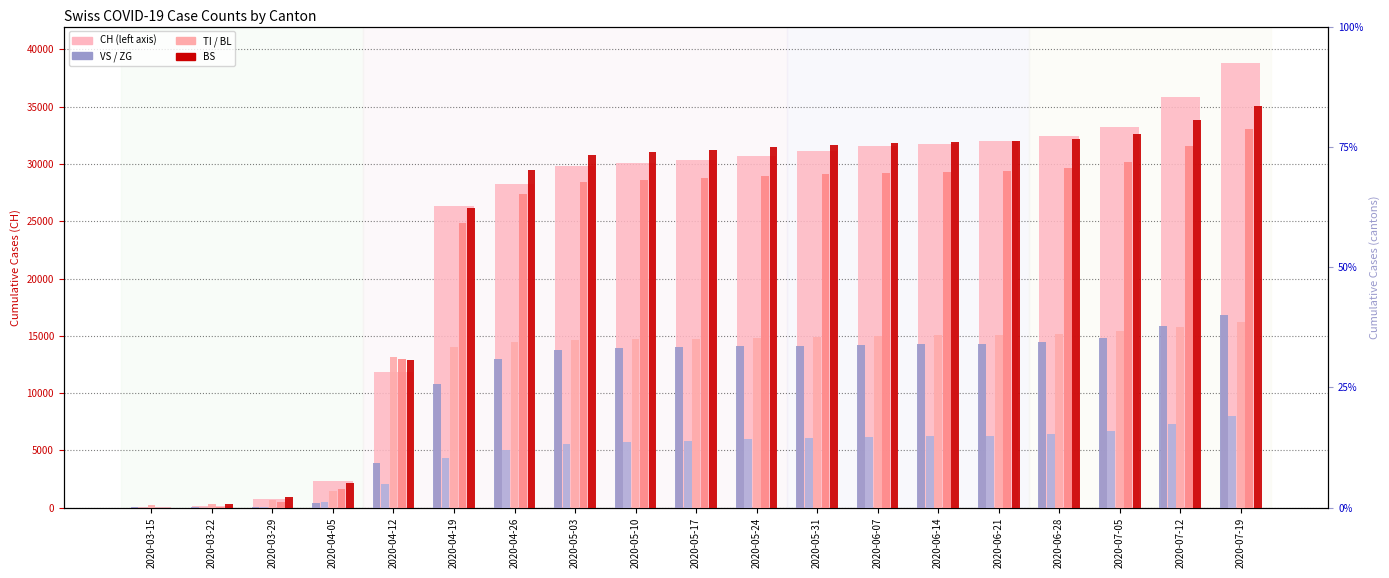

What is the difference between the highest and lowest values at 2020-03-22?

187